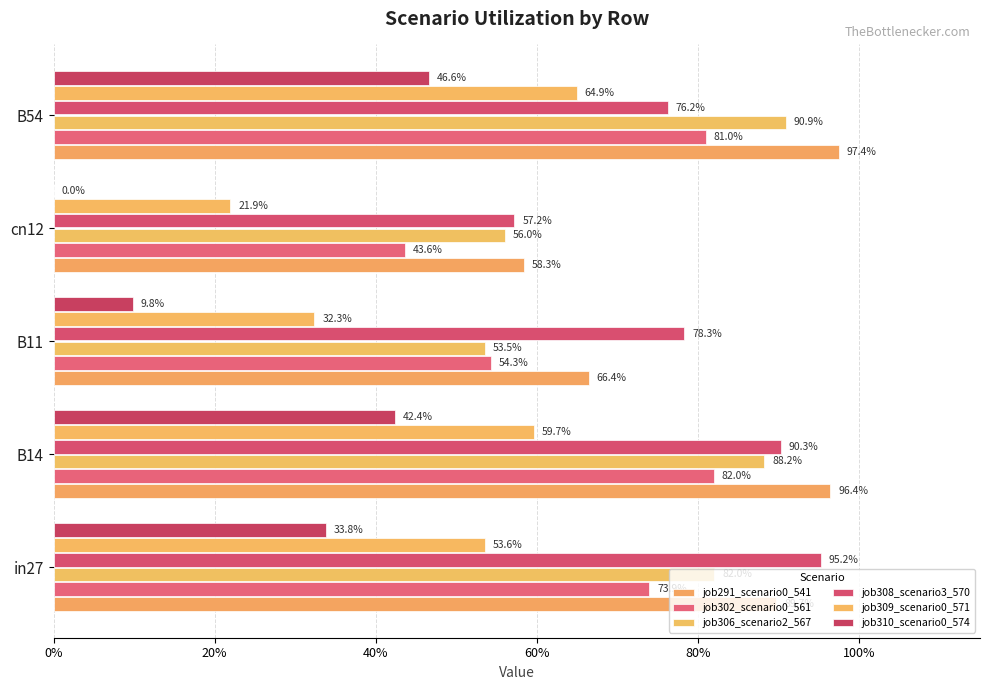

What is the difference between the maximum and minimum values in the job306_scenario2_567 series?

0.4